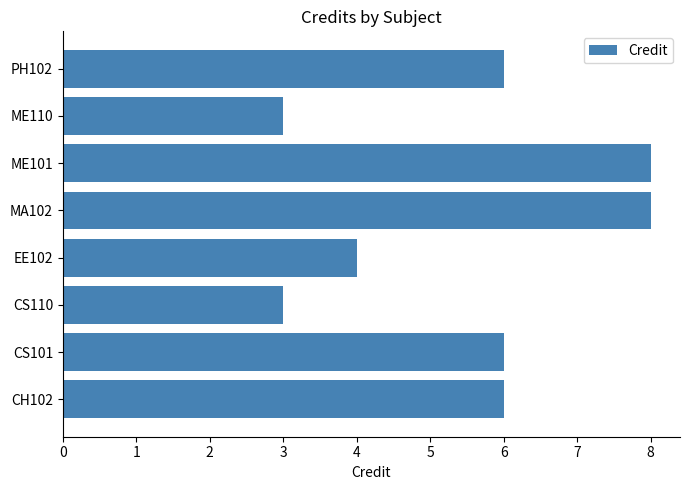

What is the minimum value shown in the chart?

3